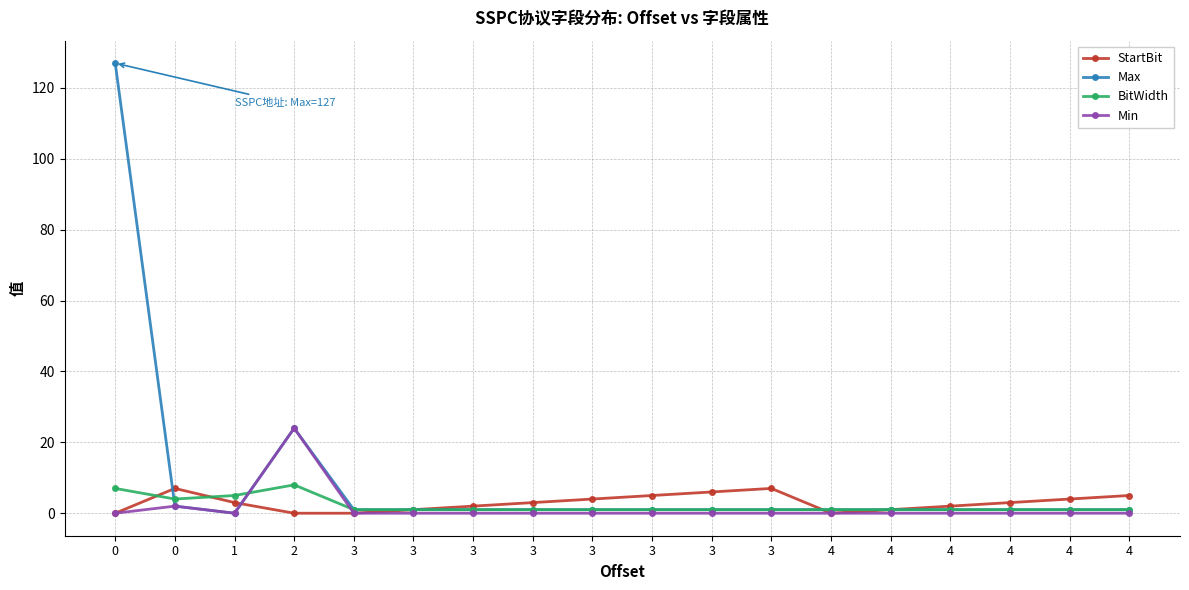

Is this an area chart (filled region under the line)?

No